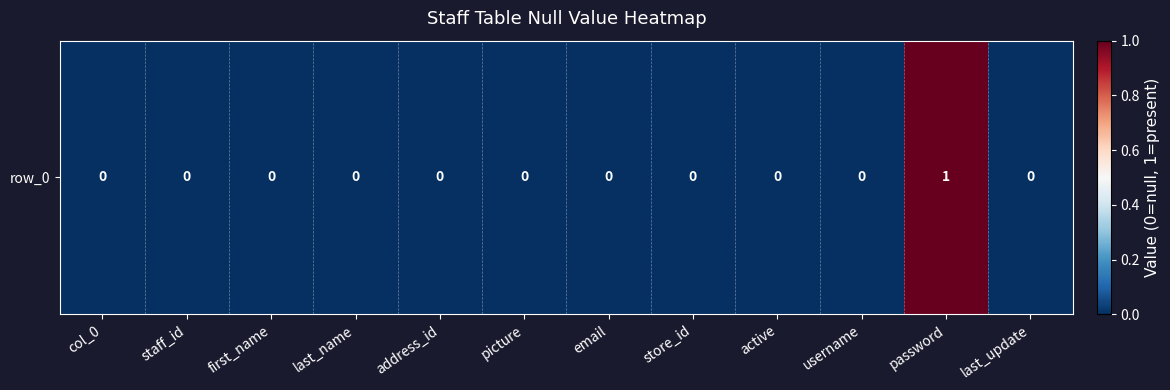

Rank the categories by value from lowest to highest.

col_0, staff_id, first_name, last_name, address_id, picture, email, store_id, active, username, last_update, password